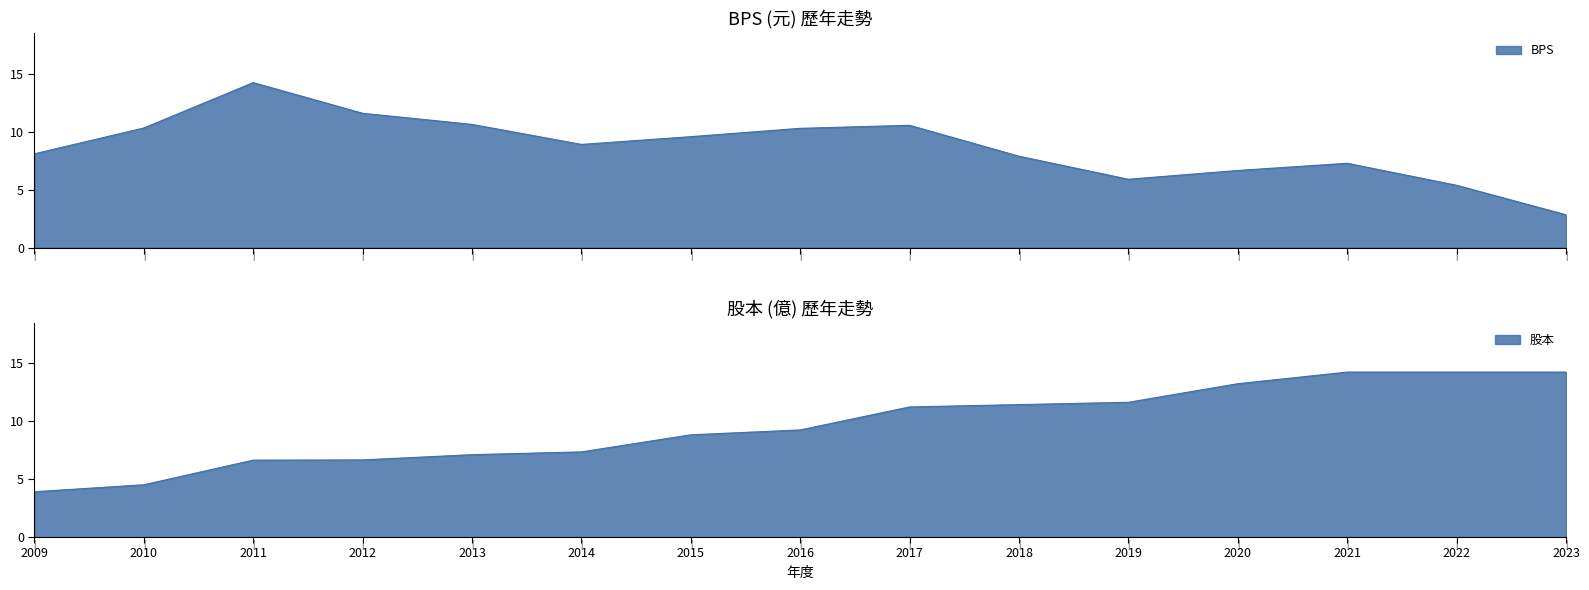

Which series has the largest total across all categories?

股本